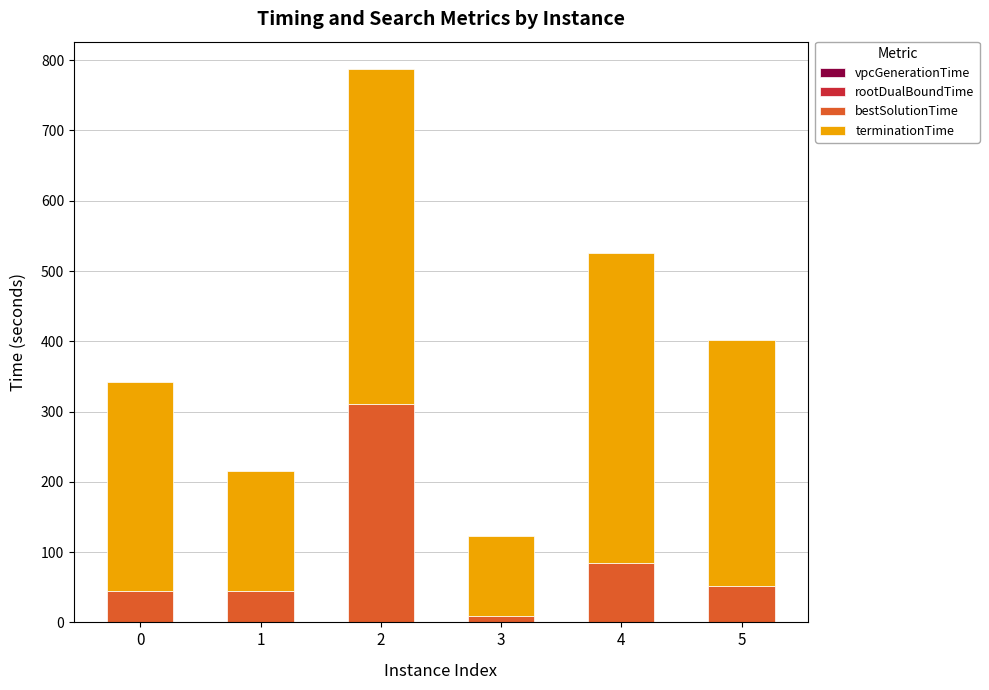

Count the number of categories in the chart.

6